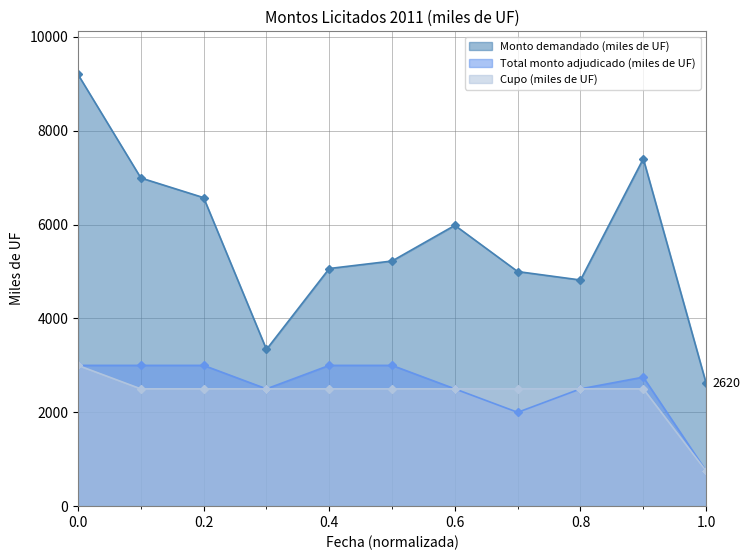

Which series has the largest total across all categories?

Monto demandado (miles de UF)